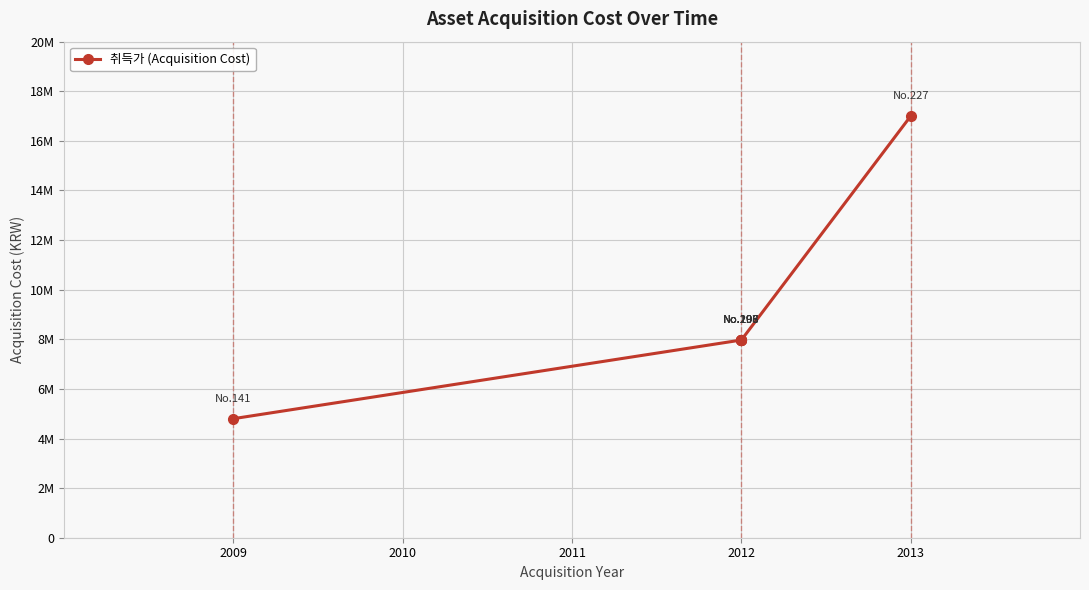

What is the label of the 1st point from the left?

2009